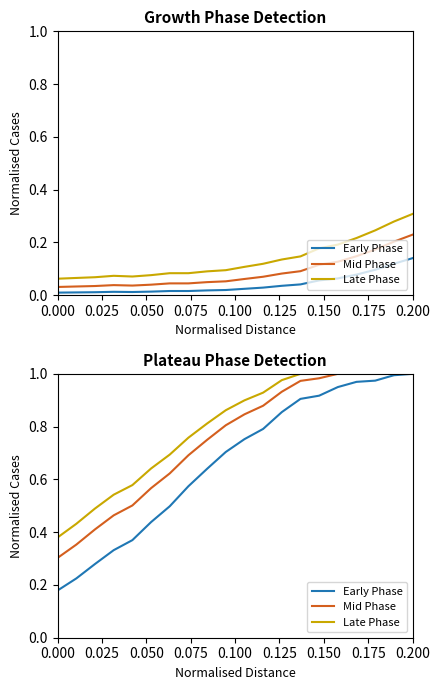

At how many categories does at least one series exceed 0?

20